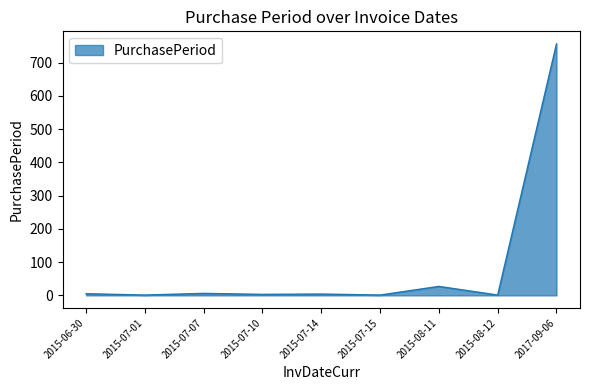

At which category does the chart reach its peak across all series?

2017-09-06